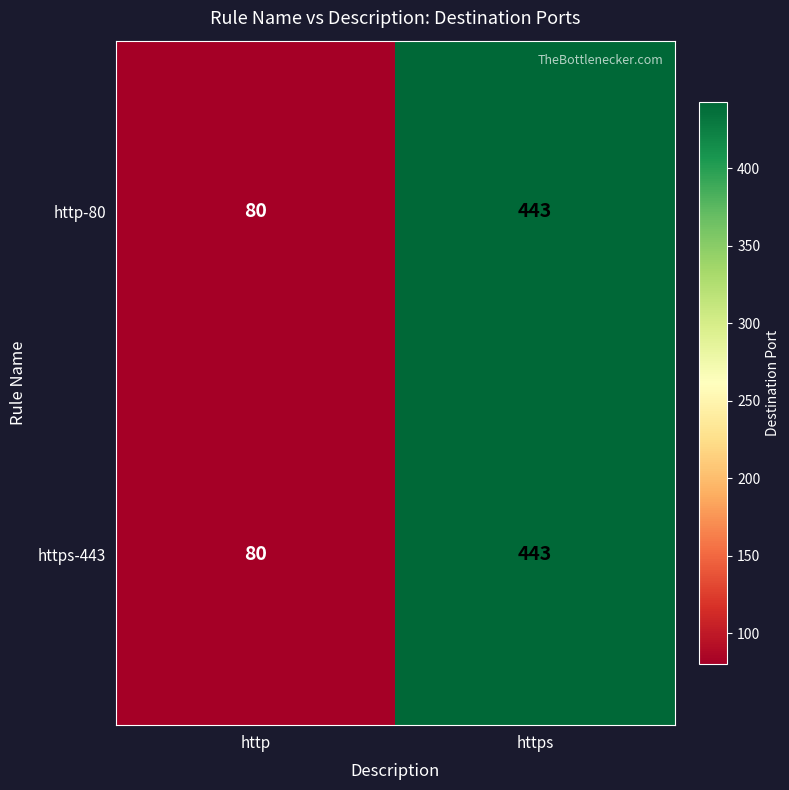

Which label corresponds to the largest value in the chart?

https